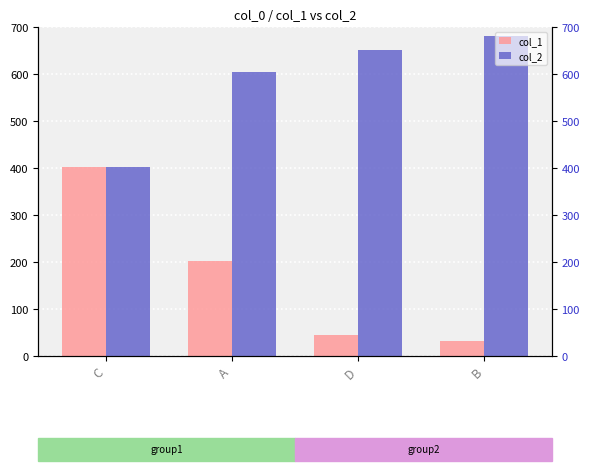

What is the minimum value for col_1?

31